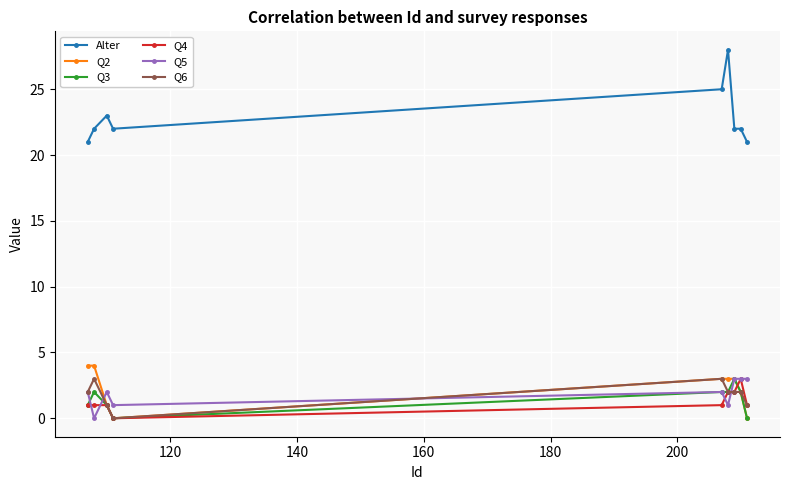

True or false: Q3 and Alter intersect in this chart.

False